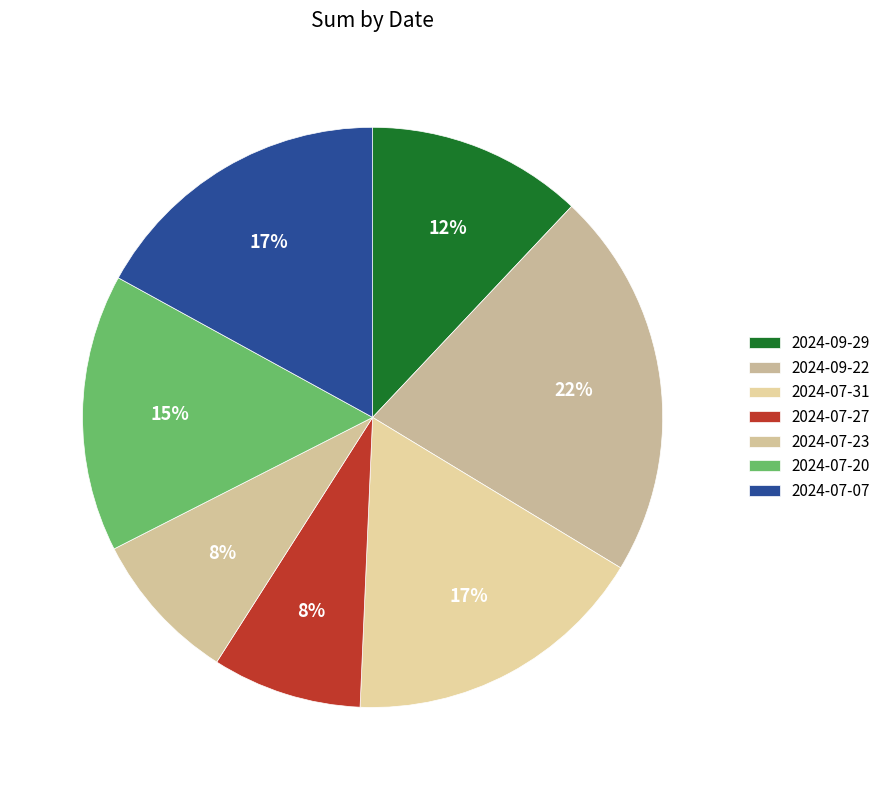

Count the number of slices in the pie.

7